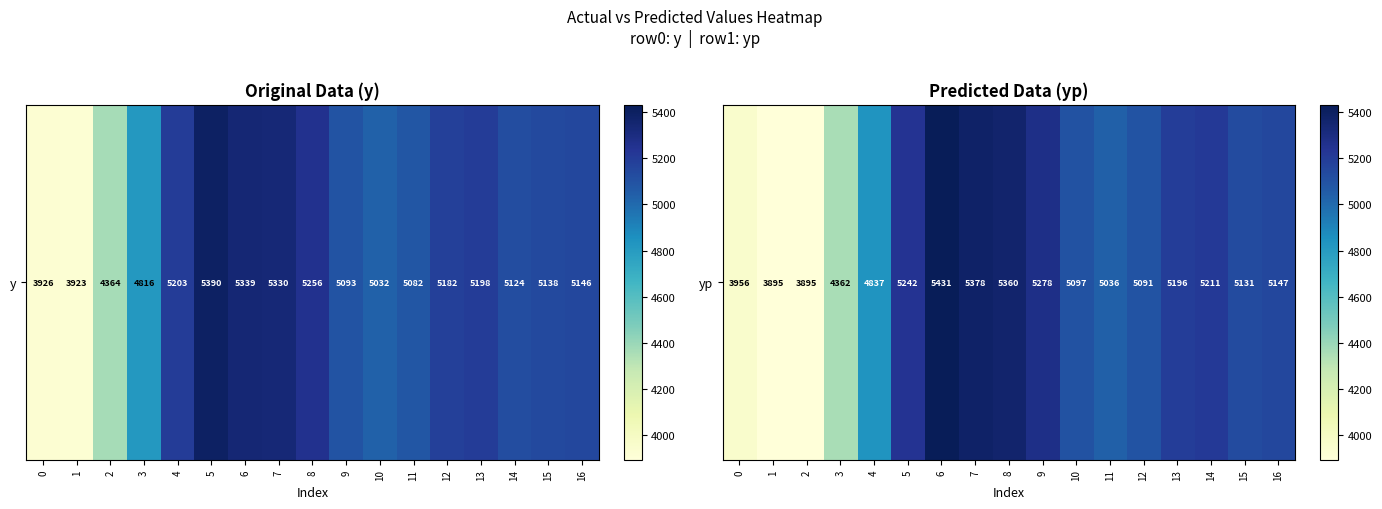

Reading left to right, what are all the values shown in this chart?

3955.8	3894.8	3895.2	4362.5	4837.0	5242.3	5431.3	5378.3	5359.6	5278.0	5097.4	5036.2	5090.8	5196.1	5211.0	5131.1	5147.0